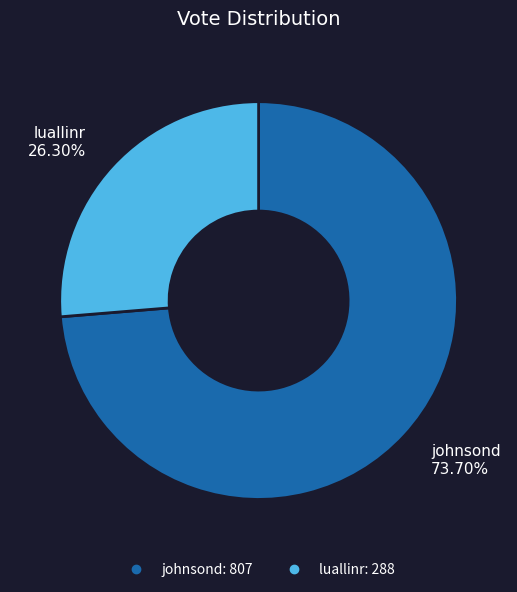

Count the number of slices in the pie.

2